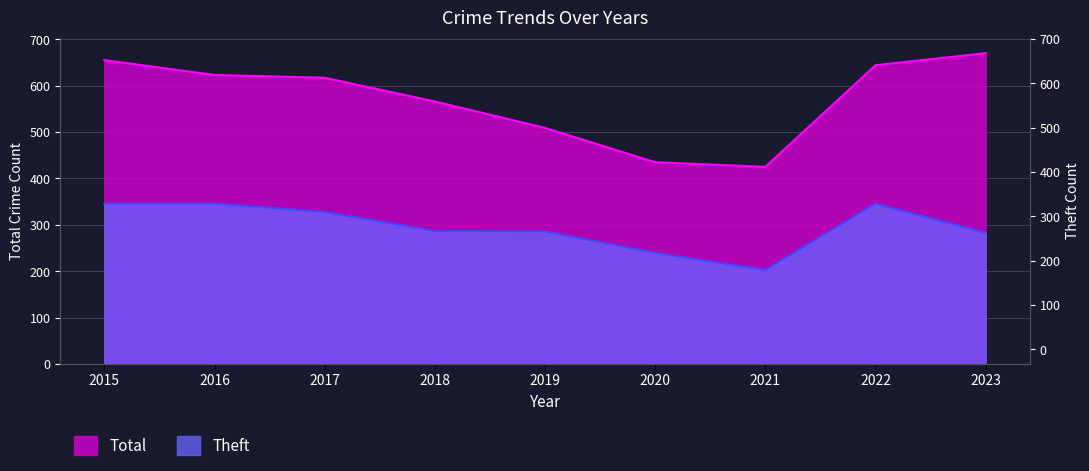

Which series has the largest total across all categories?

Total